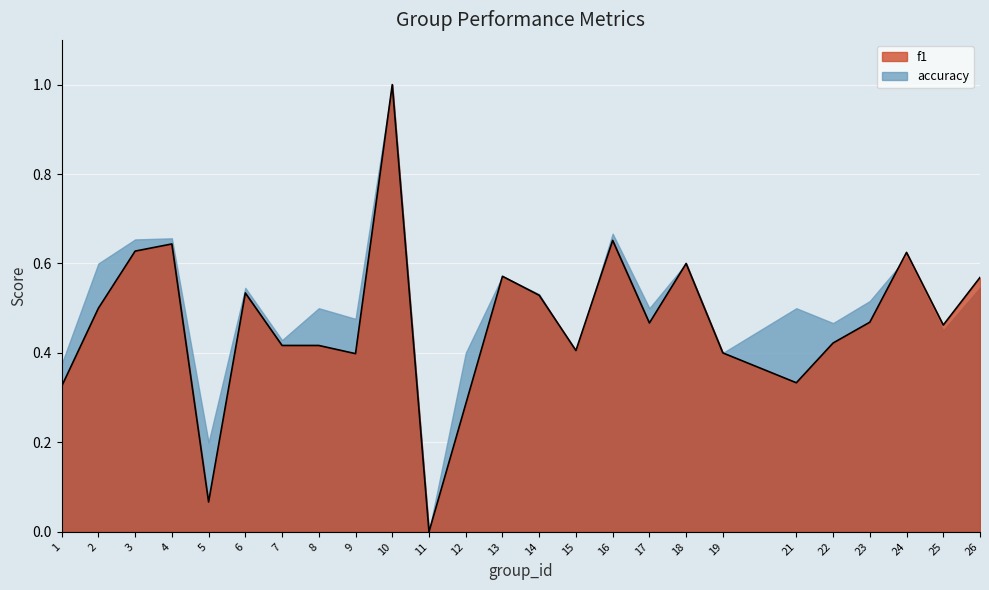

What is the change in value from 7 to 16?

+0.2